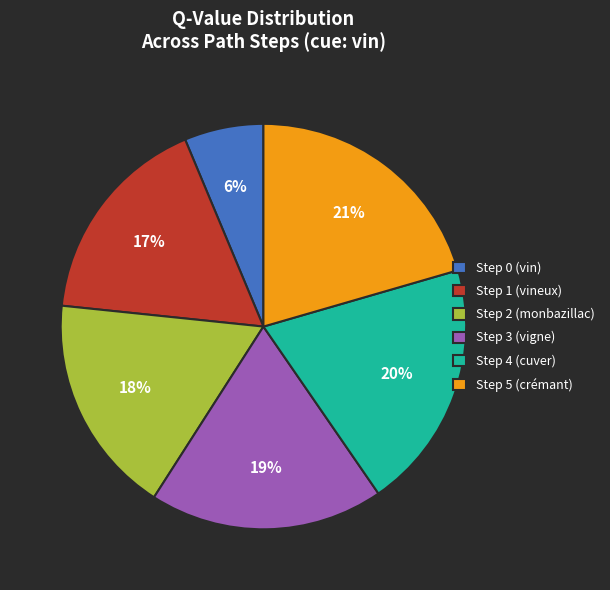

To the nearest percent, what percentage of the pie is Step 5 (crémant)?

21%